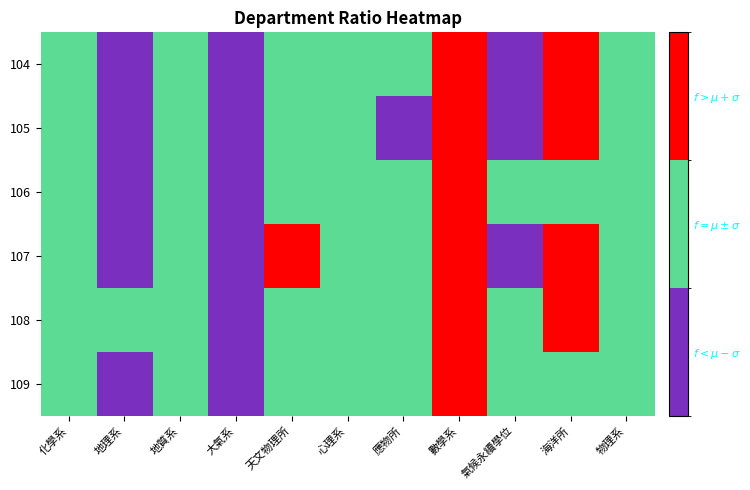

Reading left to right, extract all data points from this chart.

104: 化學系=1	地理系=0	地質系=1	大氣系=0	天文物理所=1	心理系=1	應物所=1	數學系=2	氣候永續學位=0	海洋所=2	物理系=1
105: 化學系=1	地理系=0	地質系=1	大氣系=0	天文物理所=1	心理系=1	應物所=0	數學系=2	氣候永續學位=0	海洋所=2	物理系=1
106: 化學系=1	地理系=0	地質系=1	大氣系=0	天文物理所=1	心理系=1	應物所=1	數學系=2	氣候永續學位=1	海洋所=1	物理系=1
107: 化學系=1	地理系=0	地質系=1	大氣系=0	天文物理所=2	心理系=1	應物所=1	數學系=2	氣候永續學位=0	海洋所=2	物理系=1
108: 化學系=1	地理系=1	地質系=1	大氣系=0	天文物理所=1	心理系=1	應物所=1	數學系=2	氣候永續學位=1	海洋所=2	物理系=1
109: 化學系=1	地理系=0	地質系=1	大氣系=0	天文物理所=1	心理系=1	應物所=1	數學系=2	氣候永續學位=1	海洋所=1	物理系=1